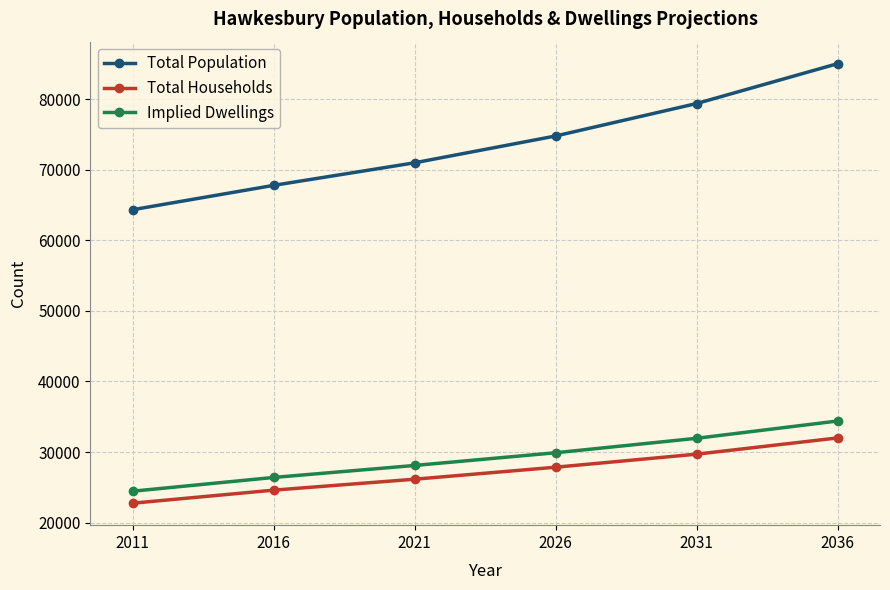

The Total Households series shows 37300 at 2026. True or false?

False